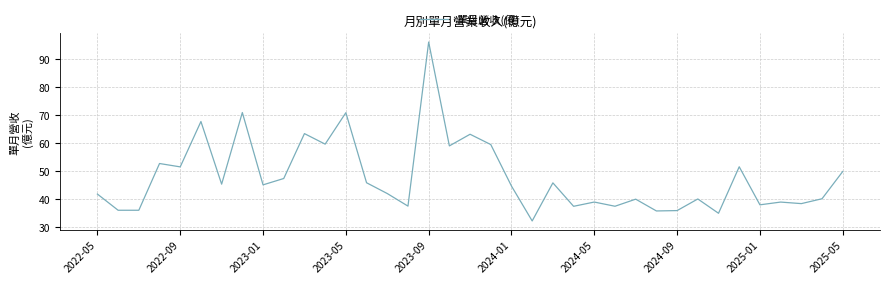

What is the difference between the maximum and minimum values?

63.9